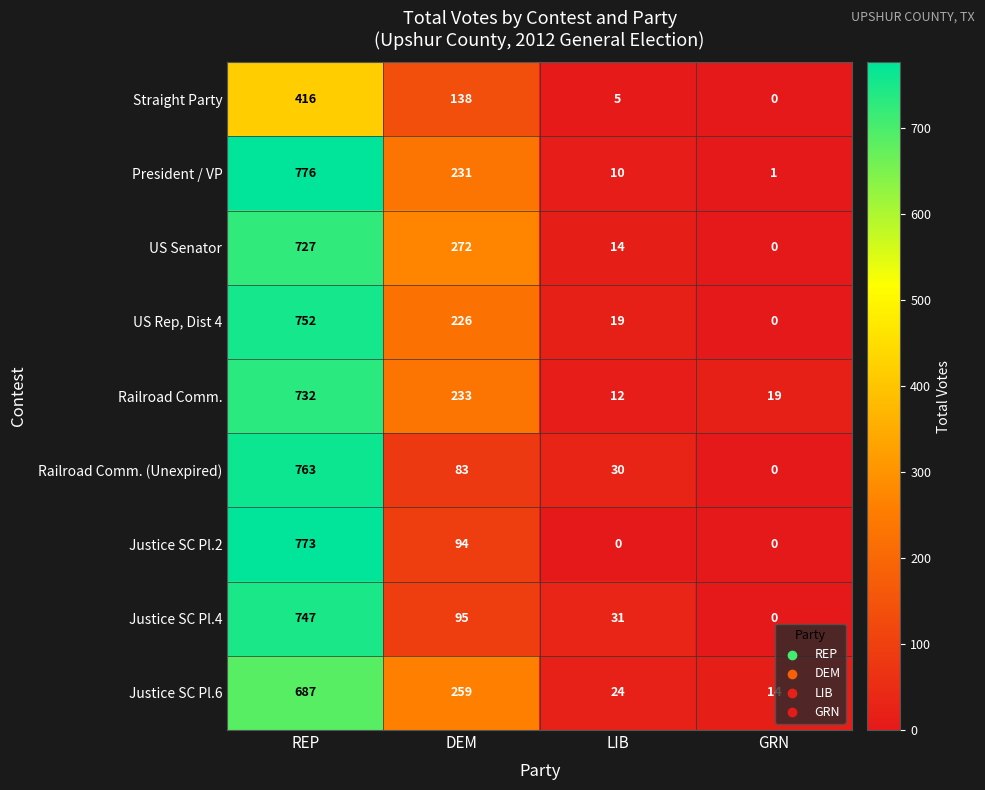

Is it true that Justice SC Pl.4 equals 31 at LIB?

True